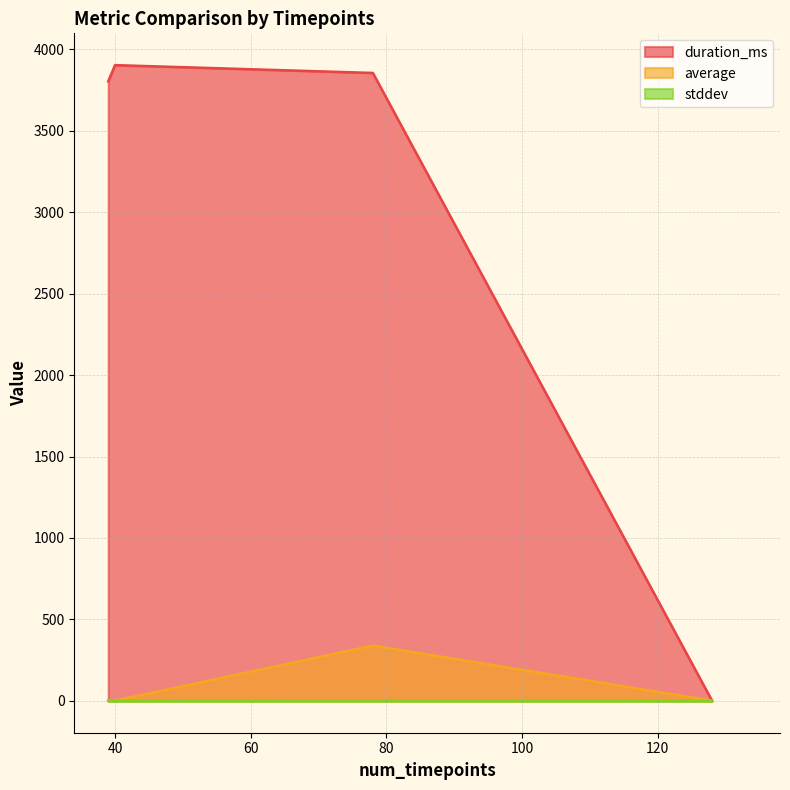

At 40, list the series in order from smallest to largest.

stddev, average, duration_ms